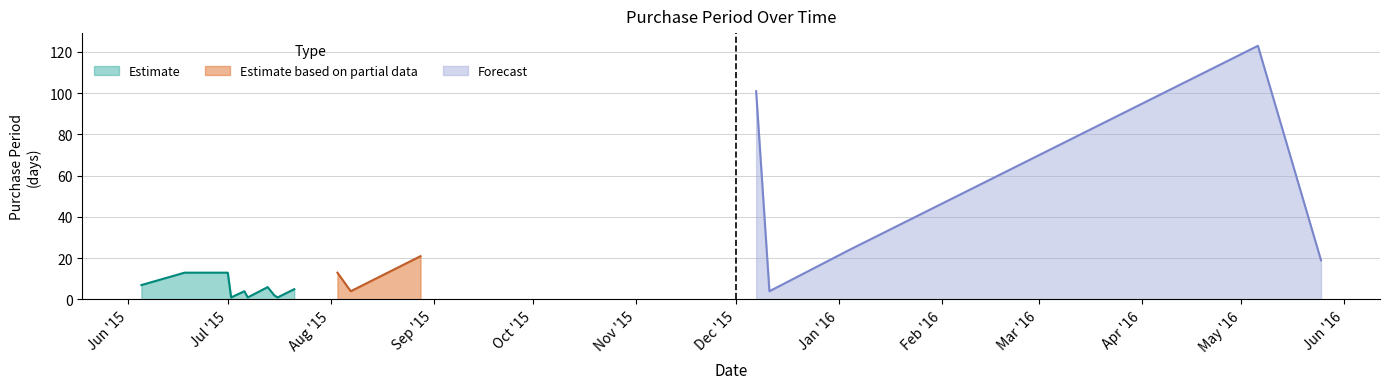

At which category does the chart reach its minimum across all series?

2015-07-02